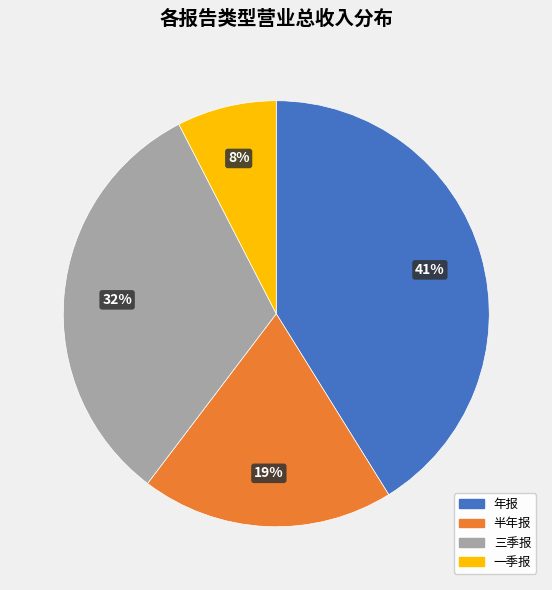

The 半年报 slice represents 15% of the pie. True or false?

False